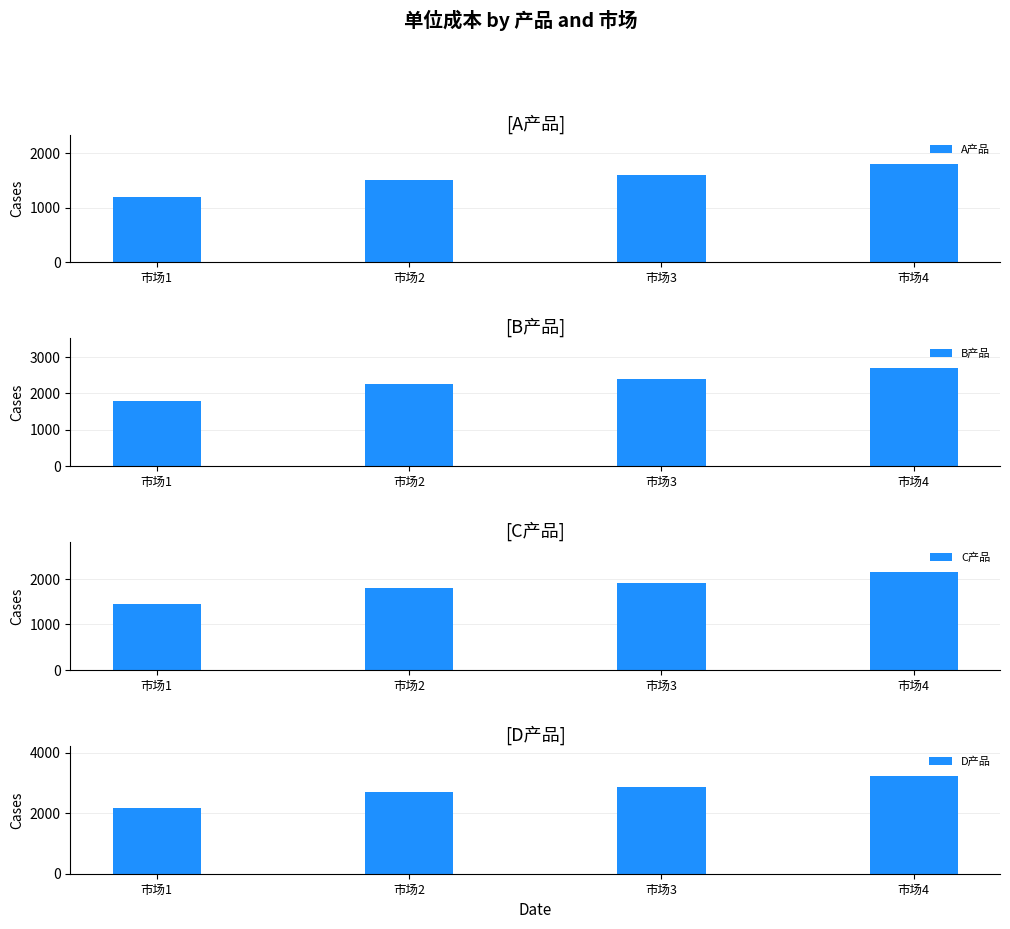

Rank the categories by A产品 value from lowest to highest.

市场1, 市场2, 市场3, 市场4